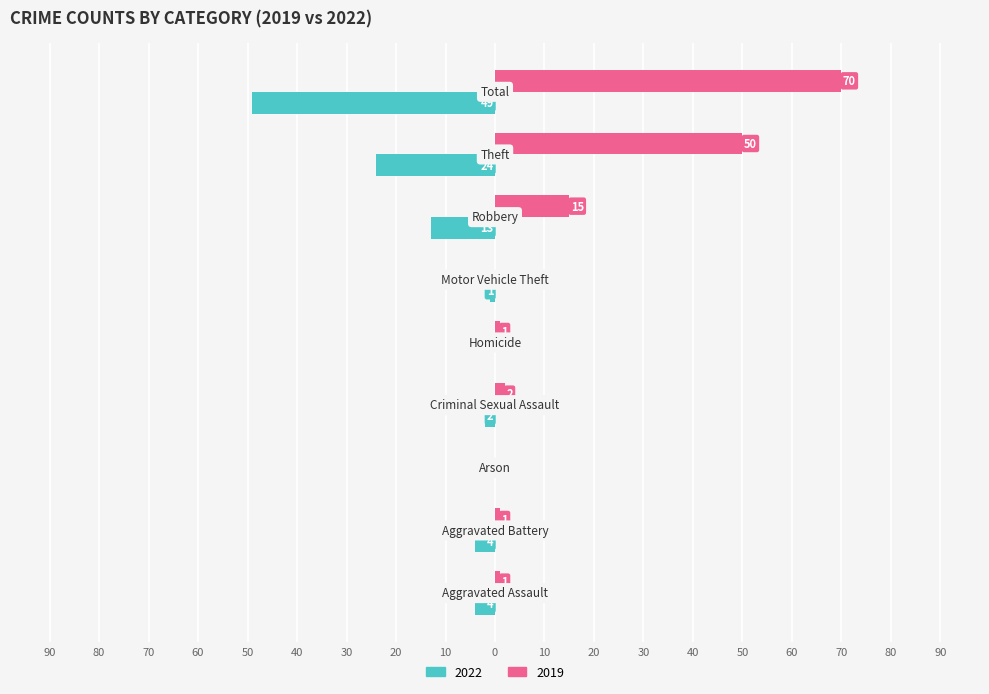

Rank the series by their maximum value, from highest to lowest.

2019, 2022